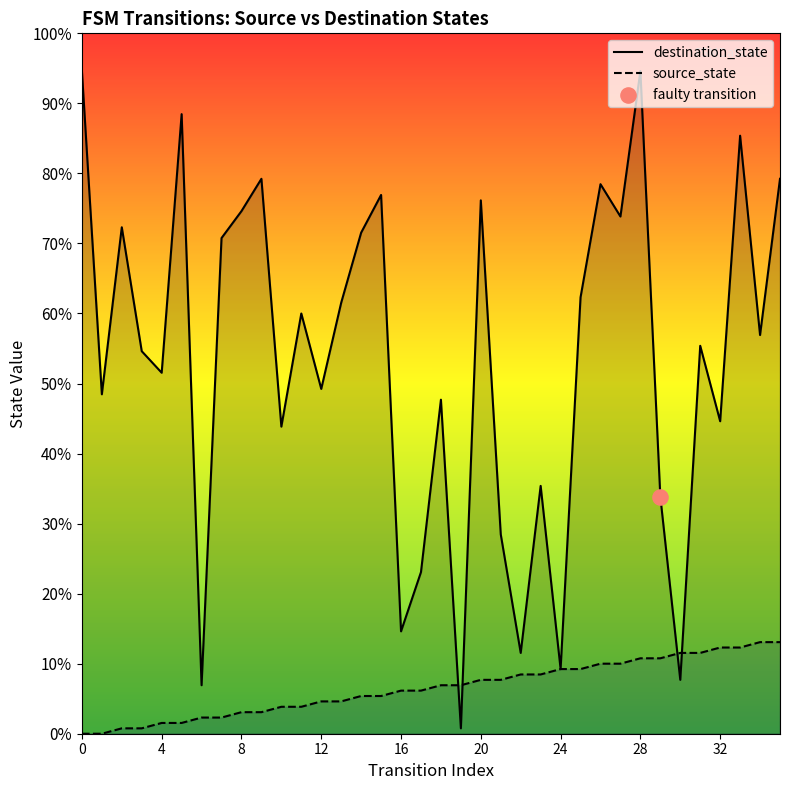

Which series has the largest Y range (max minus min)?

destination_state